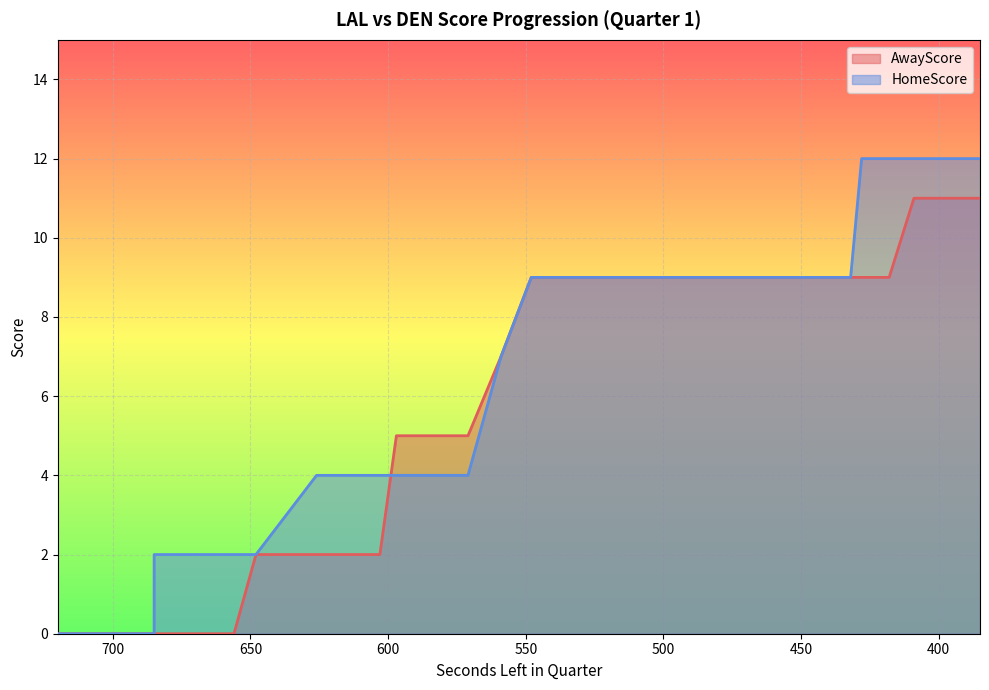

Is the value of HomeScore at 573 greater than the value of AwayScore at 720?

Yes